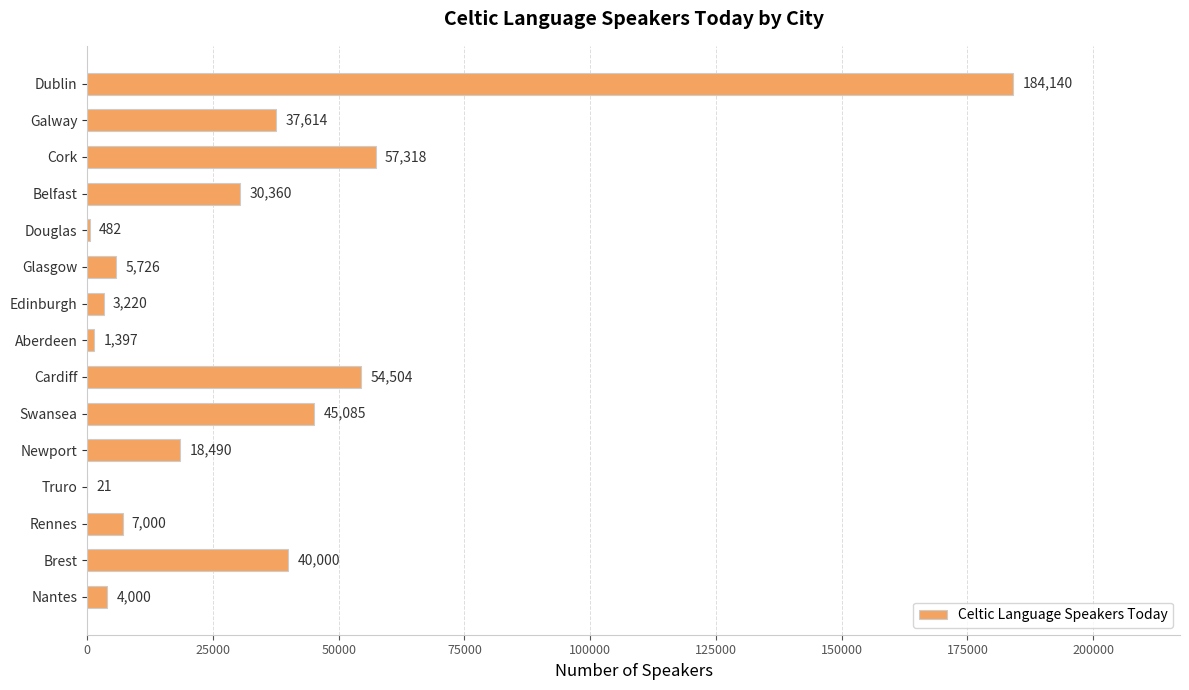

Reading top to bottom, extract all data points from this chart.

Dublin=184140	Galway=37614	Cork=57318	Belfast=30360	Douglas=482	Glasgow=5726	Edinburgh=3220	Aberdeen=1397	Cardiff=54504	Swansea=45085	Newport=18490	Truro=21	Rennes=7000	Brest=40000	Nantes=4000